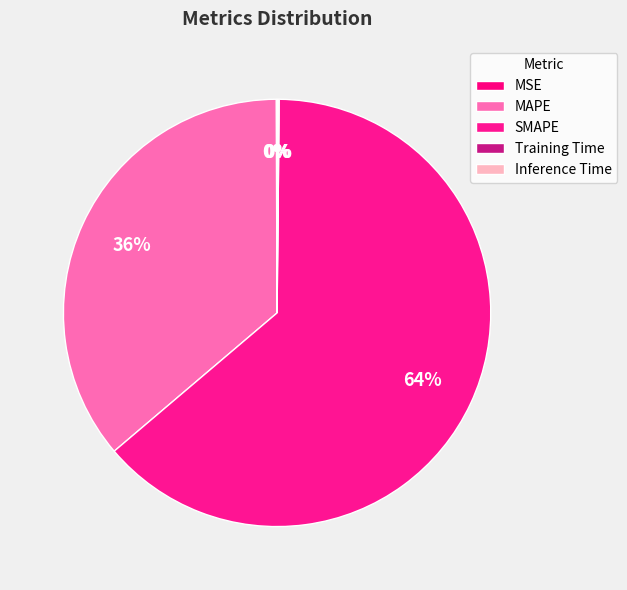

How many segments does this pie chart have?

5